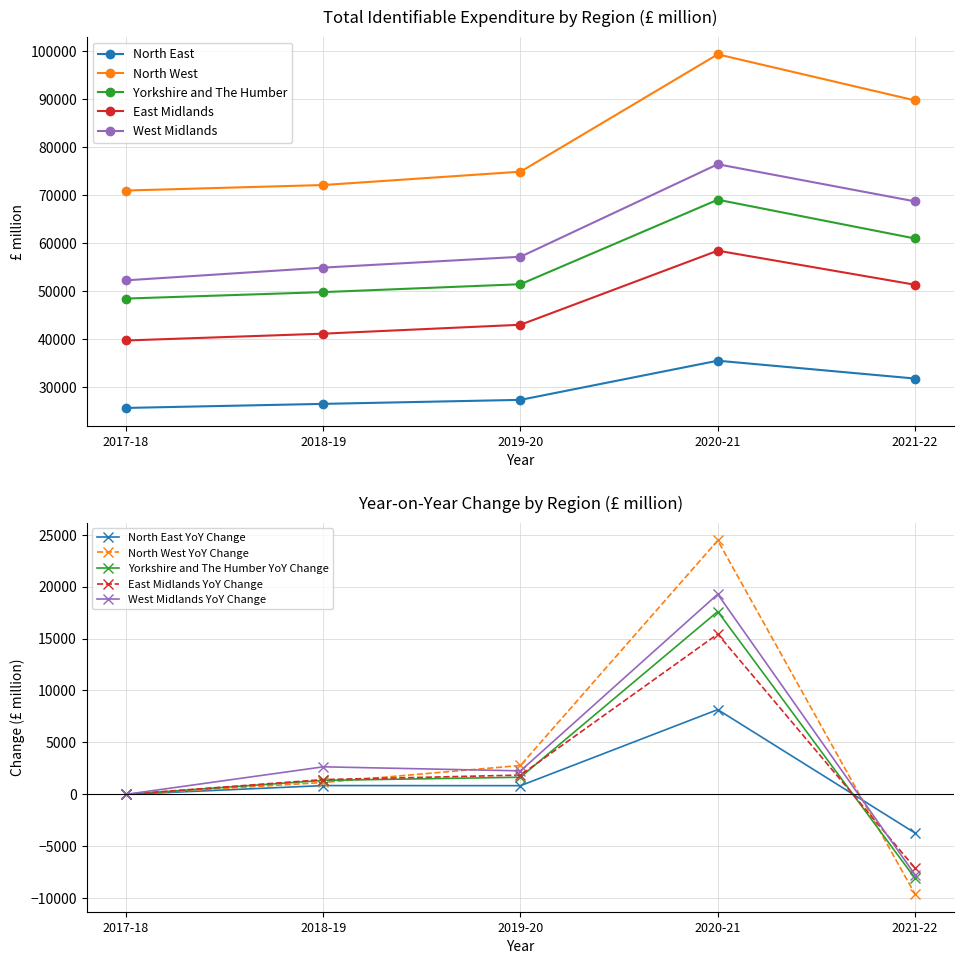

What is the highest value of the Yorkshire and The Humber series?

69083